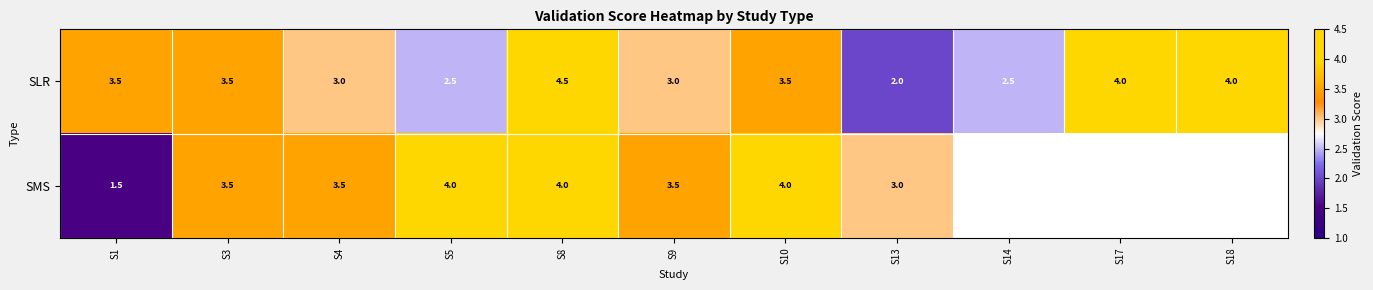

At which label does SLR reach its peak?

S8